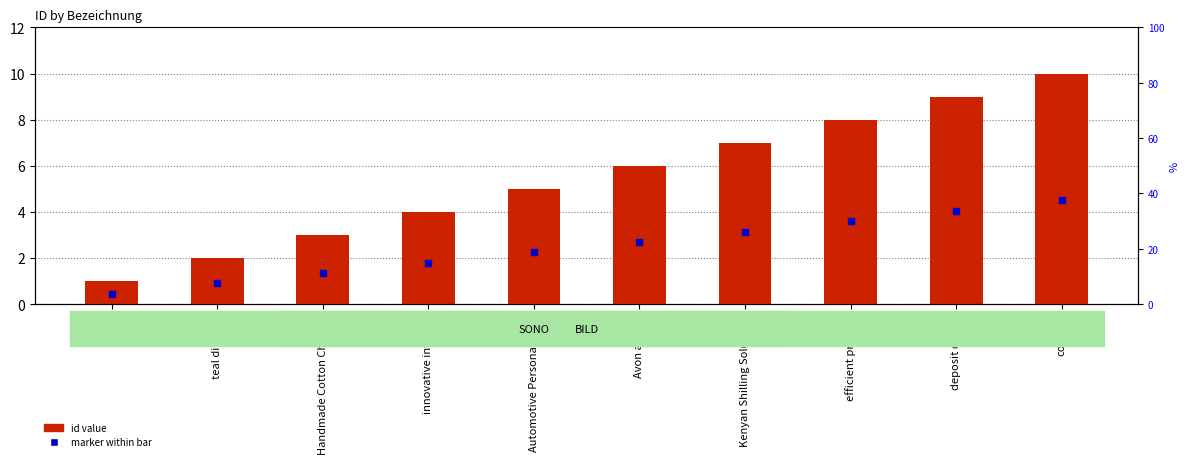

Which series has the largest total across all categories?

id value